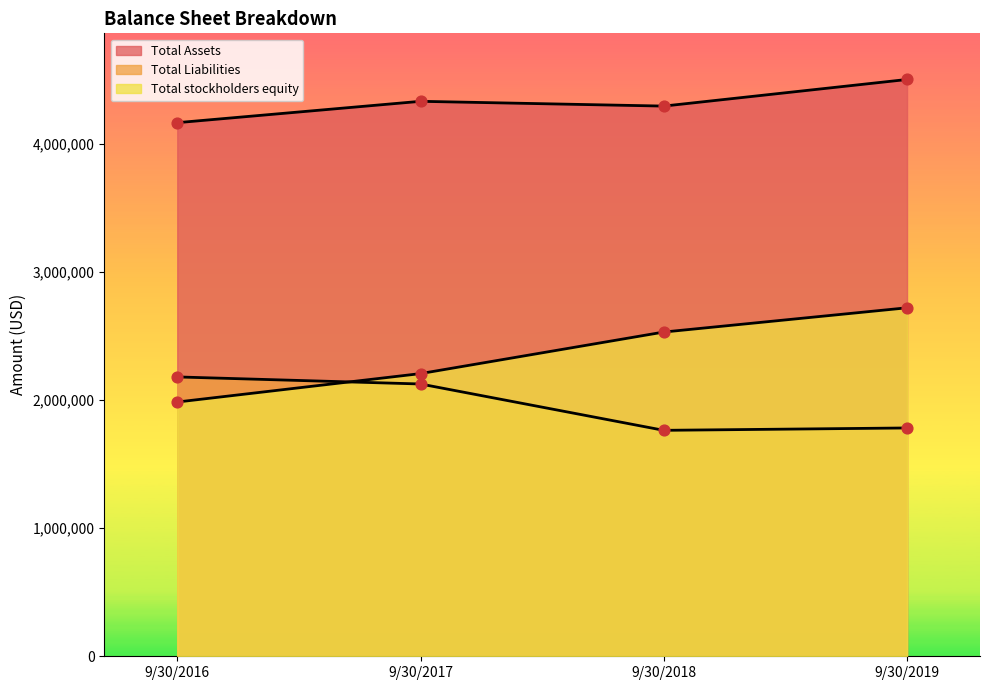

At how many categories does at least one series exceed 3436576?

4